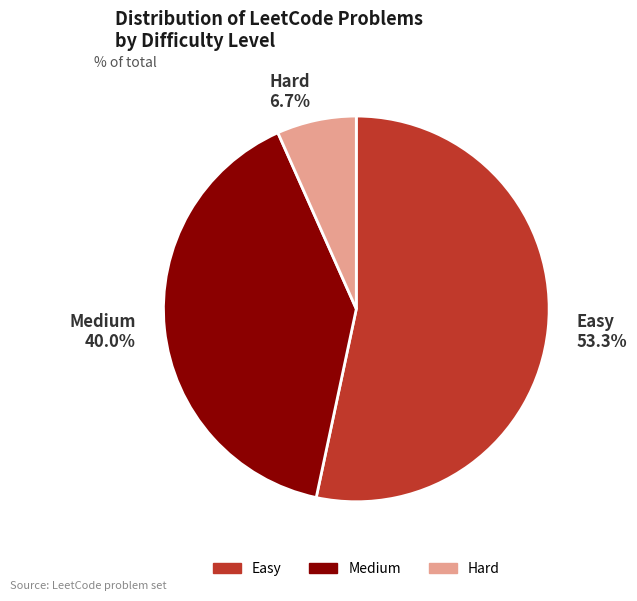

Count the number of slices in the pie.

3